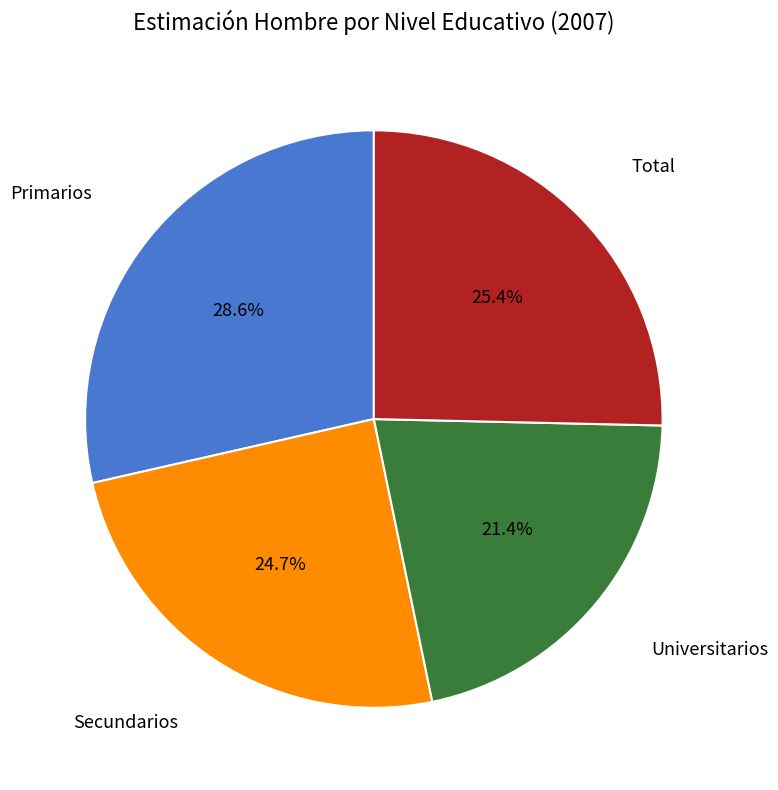

To the nearest percent, what is the difference between the largest and smallest slice percentages?

7%